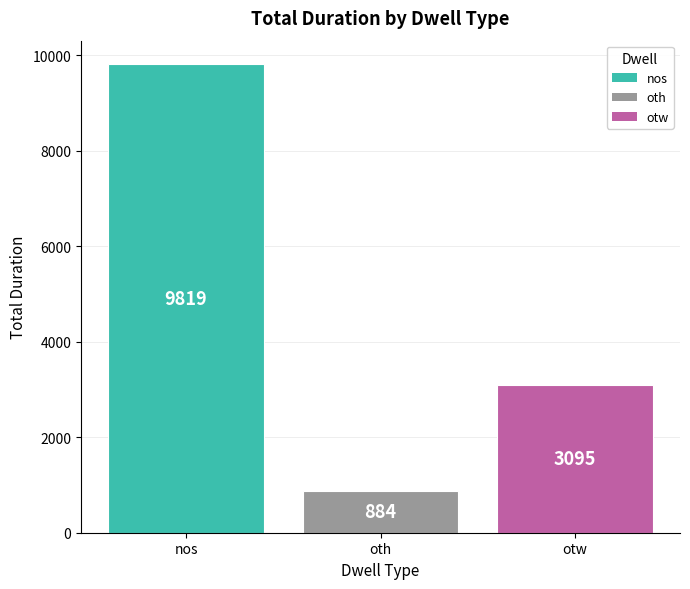

Which category has the lowest value across all series?

oth